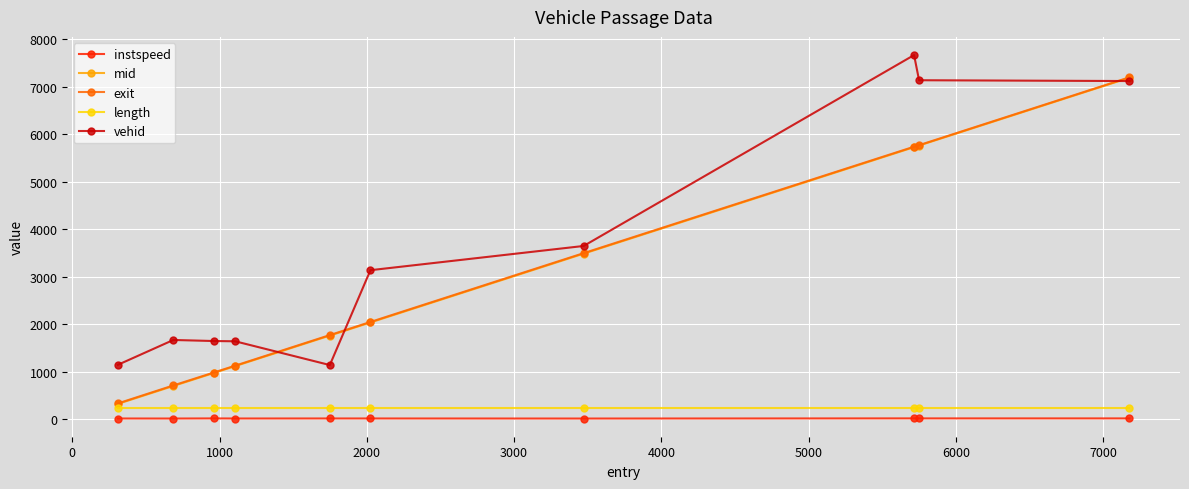

What is the difference between the maximum and minimum values in the vehid series?

6526.0